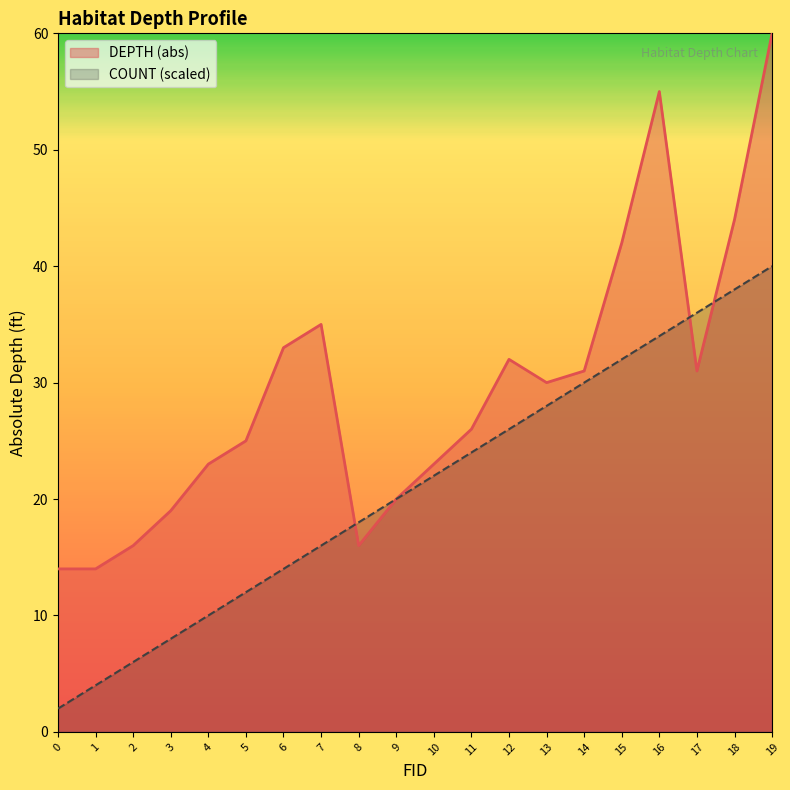

Reading right to left, extract all data points from this chart.

DEPTH (abs): 19=60	18=44	17=31	16=55	15=42	14=31	13=30	12=32	11=26	10=23	9=20	8=16	7=35	6=33	5=25	4=23	3=19	2=16	1=14	0=14
COUNT: 19=40	18=38	17=36	16=34	15=32	14=30	13=28	12=26	11=24	10=22	9=20	8=18	7=16	6=14	5=12	4=10	3=8	2=6	1=4	0=2